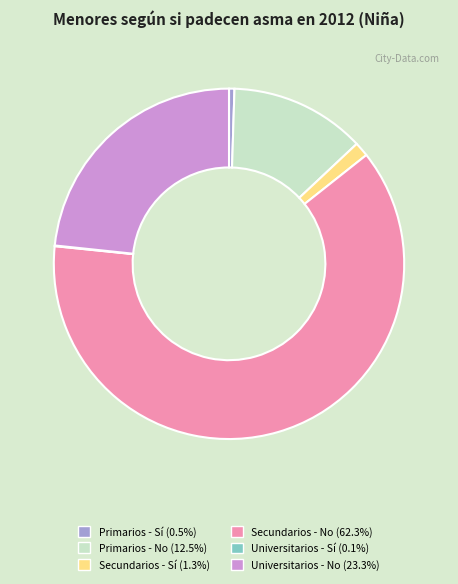

Combined, do Primarios - Sí and Primarios - No account for over 50%?

No